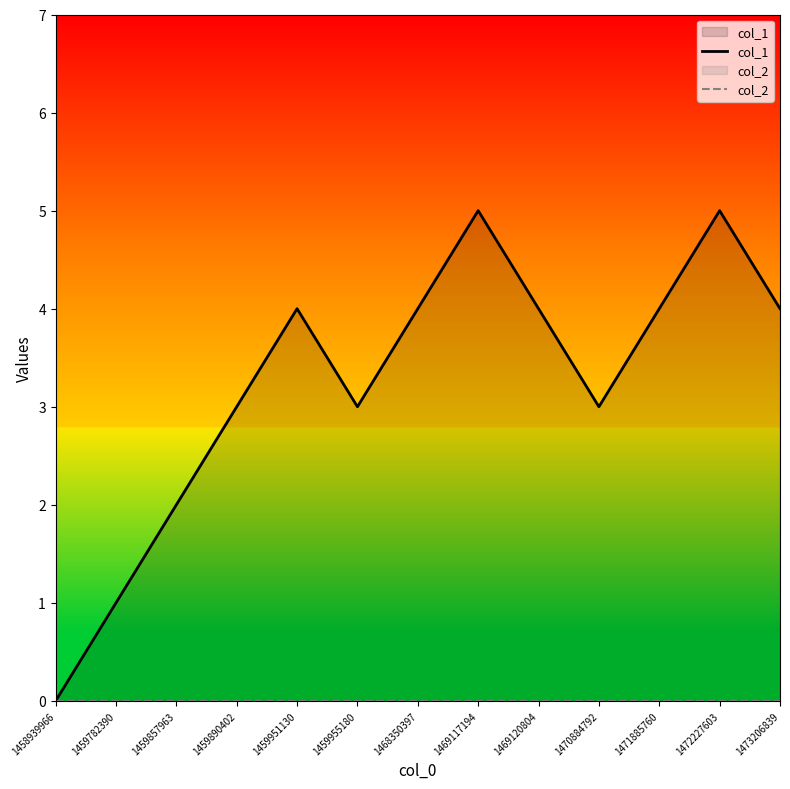

How many values in the col_1 series exceed 4?

2